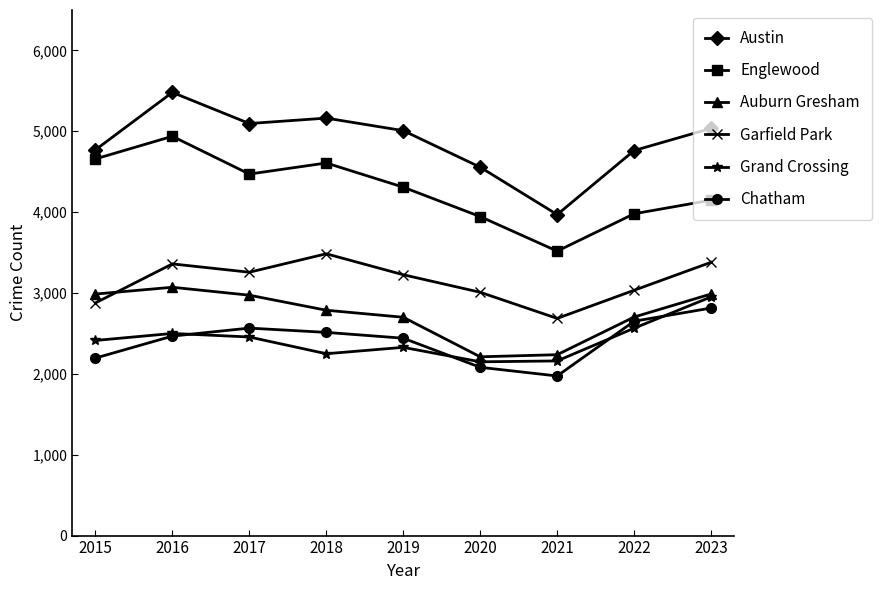

Which series has the largest range (max minus min)?

Austin